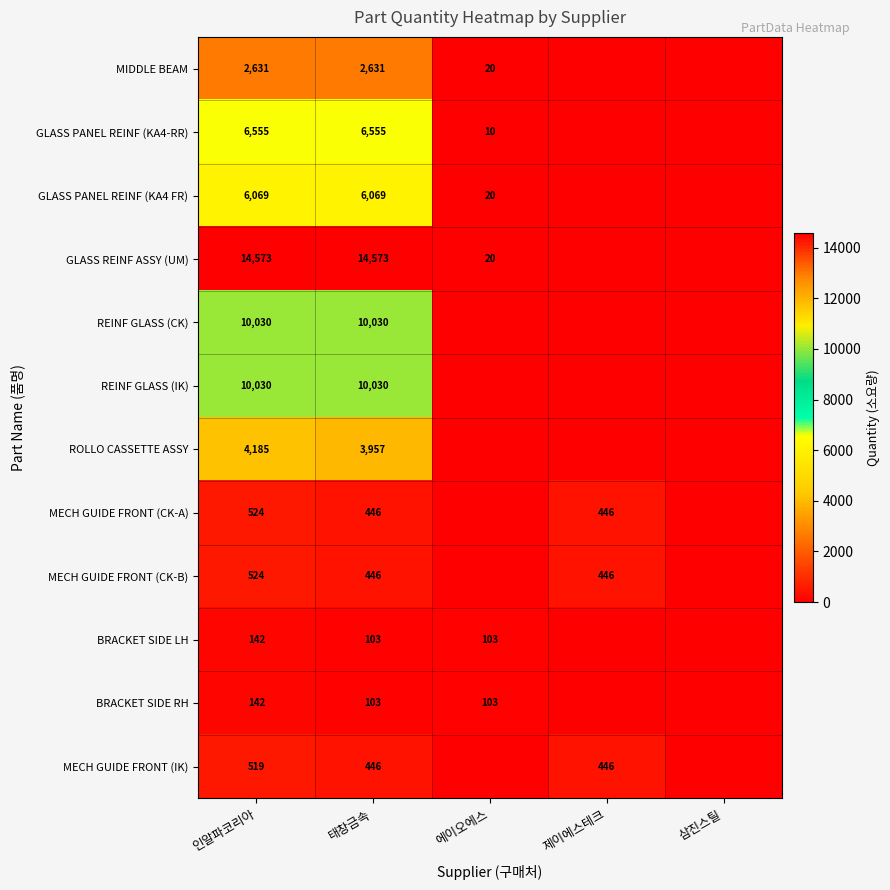

True or false: MECH GUIDE FRONT (CK-A) has a value of 875 at 인알파코리아.

False